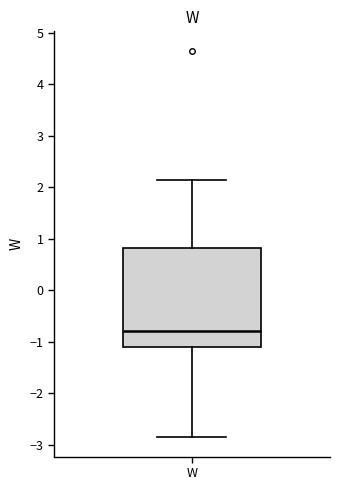

Transcribe this box plot: give where the median line is, the range the box spans, and where the two whiskers end, as read against the y-axis. The values are not printed on the chart, so give them approximately, as read against the axis.

median -0.8, box -1.1 to 0.8, whiskers -2.9 to 2.1